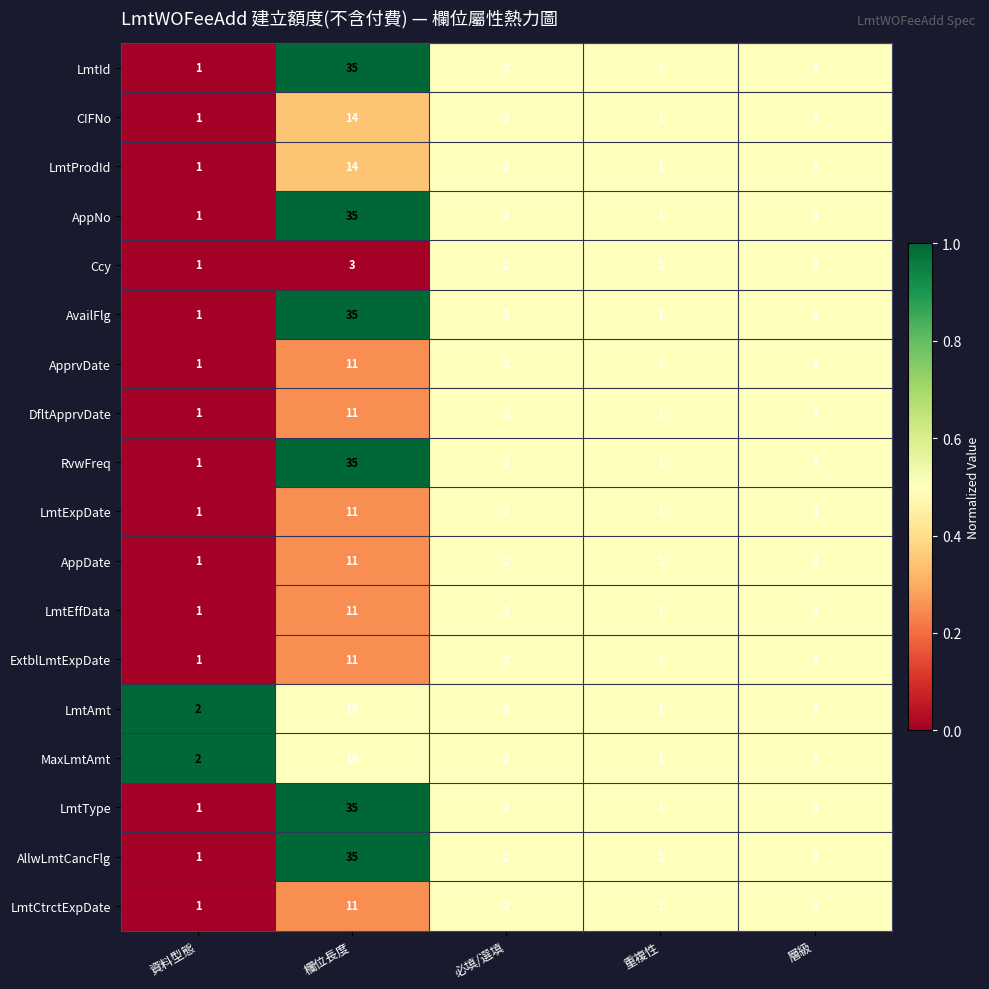

What is the greatest value displayed?

35